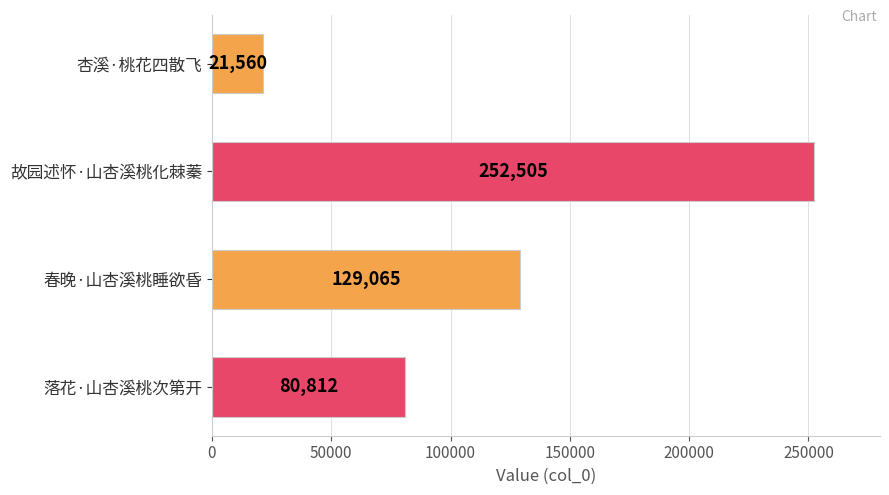

What is the ratio of the value at 故园述怀·山杏溪桃化棘蓁 to the value at 杏溪·桃花四散飞?

11.7